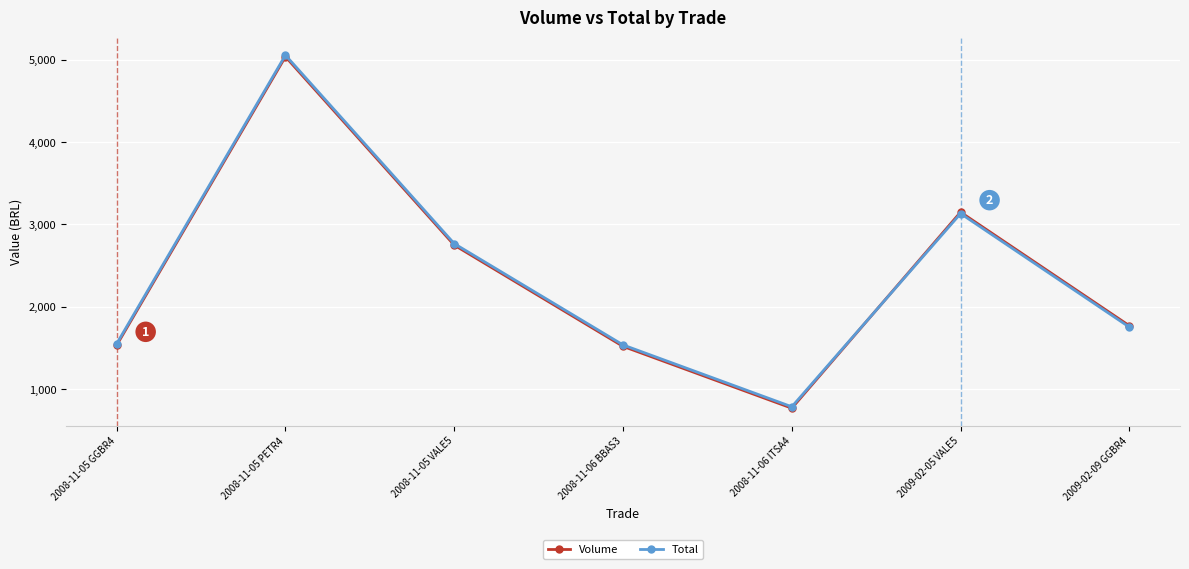

What are all the series names shown in the legend?

Volume, Total